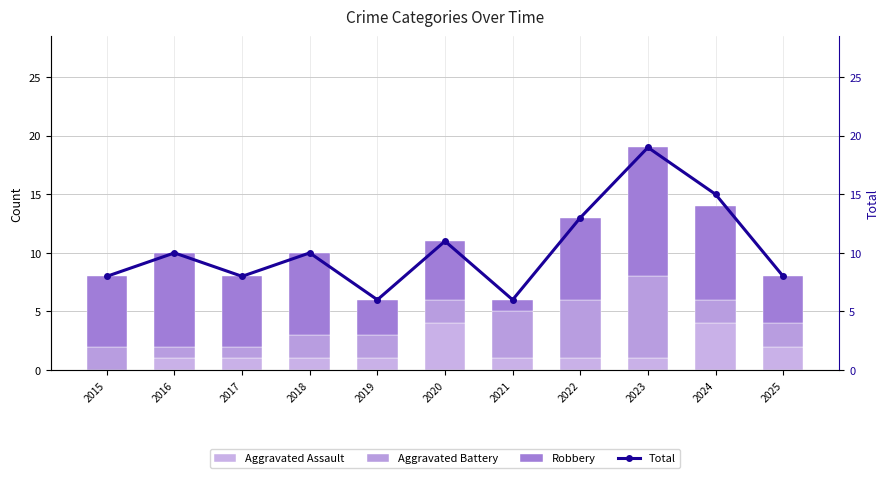

Reading left to right, what are all the values shown in this chart?

Aggravated Assault: 2015=0	2016=1	2017=1	2018=1	2019=1	2020=4	2021=1	2022=1	2023=1	2024=4	2025=2
Aggravated Battery: 2015=2	2016=1	2017=1	2018=2	2019=2	2020=2	2021=4	2022=5	2023=7	2024=2	2025=2
Robbery: 2015=6	2016=8	2017=6	2018=7	2019=3	2020=5	2021=1	2022=7	2023=11	2024=8	2025=4
Total: 2015=8	2016=10	2017=8	2018=10	2019=6	2020=11	2021=6	2022=13	2023=19	2024=15	2025=8